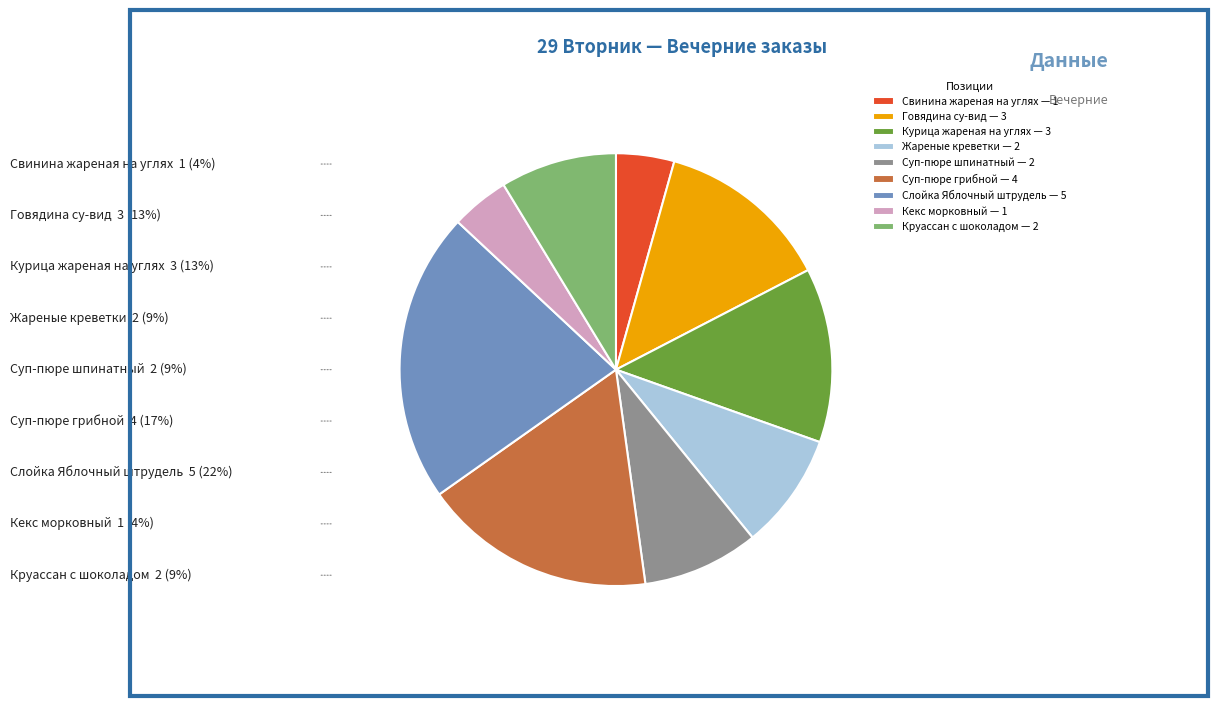

The Курица жареная на углях — 3 slice represents 13% of the pie. True or false?

True